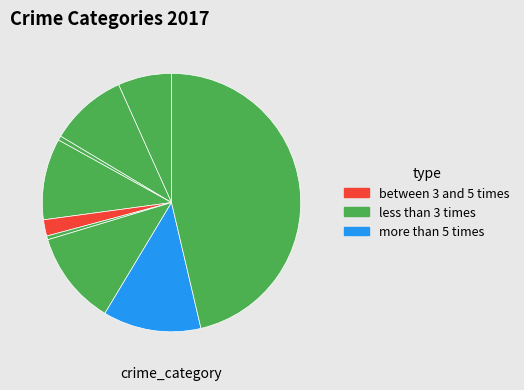

To the nearest percent, what is the average slice percentage?

11%